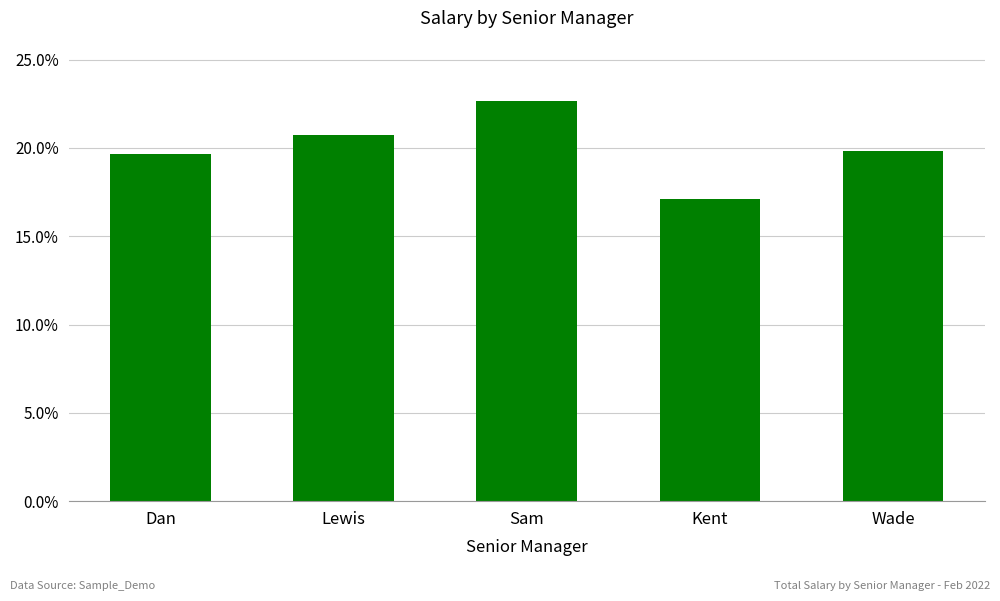

Which has a higher value, Kent or Sam?

Sam